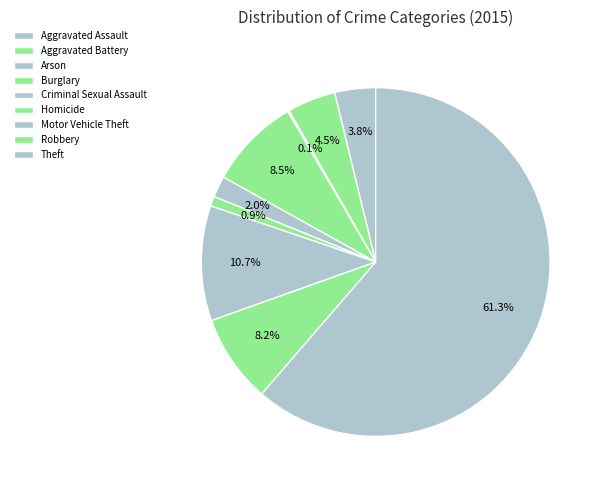

How many slices are in this pie chart?

9